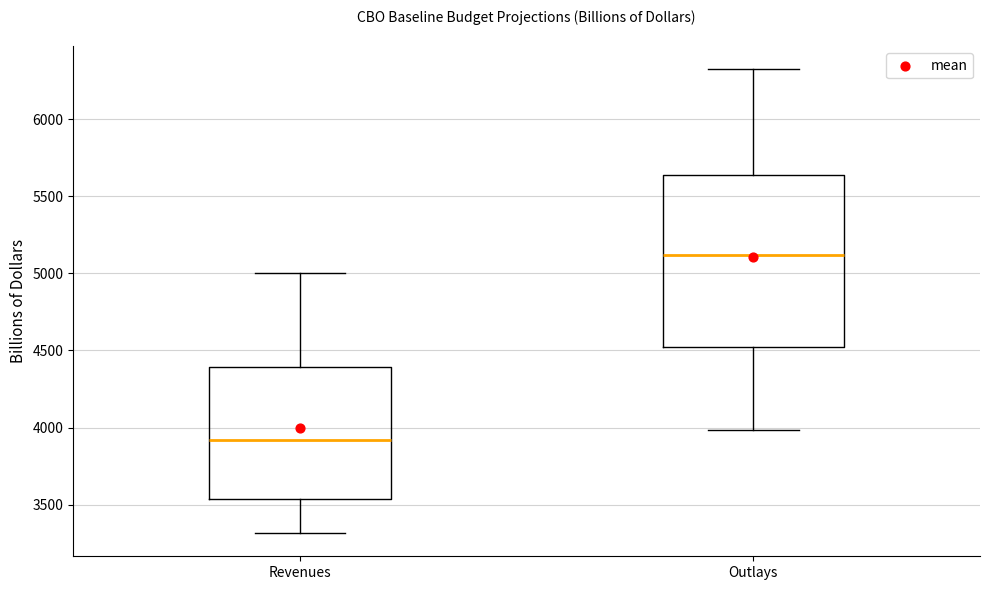

Which box's median line is the highest?

Outlays